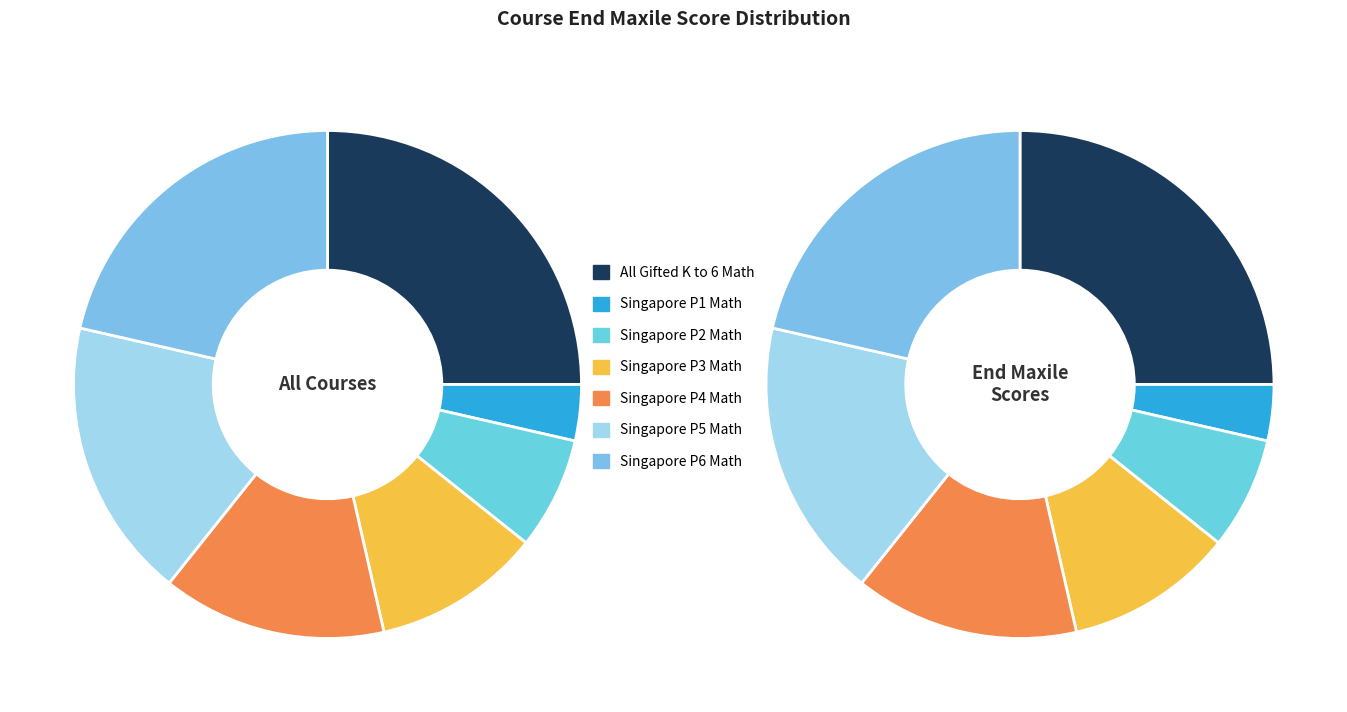

Is Singapore P3 Math the majority of the pie?

No